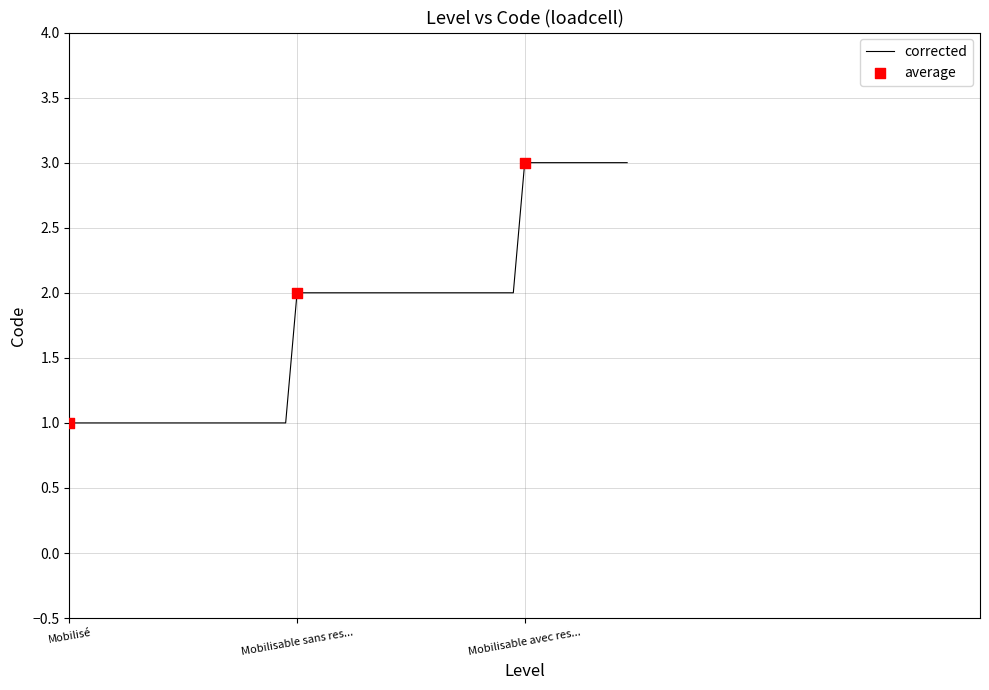

What is the difference between the maximum and minimum values?

3